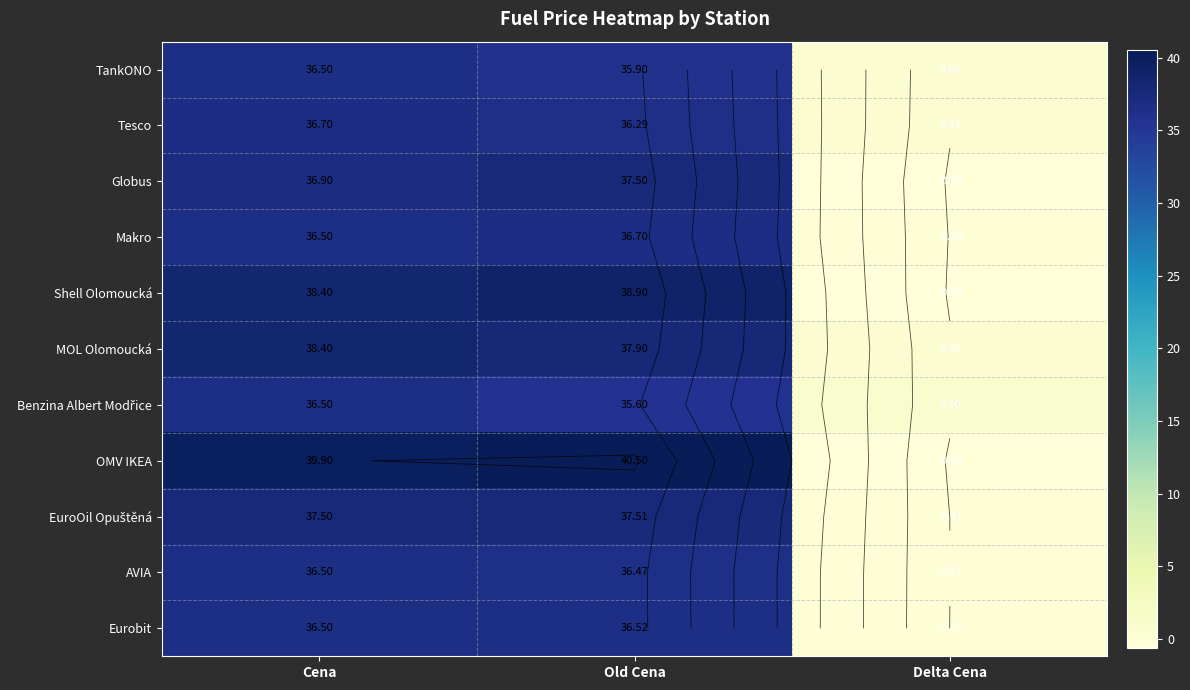

How many negative values does the Eurobit series have?

1